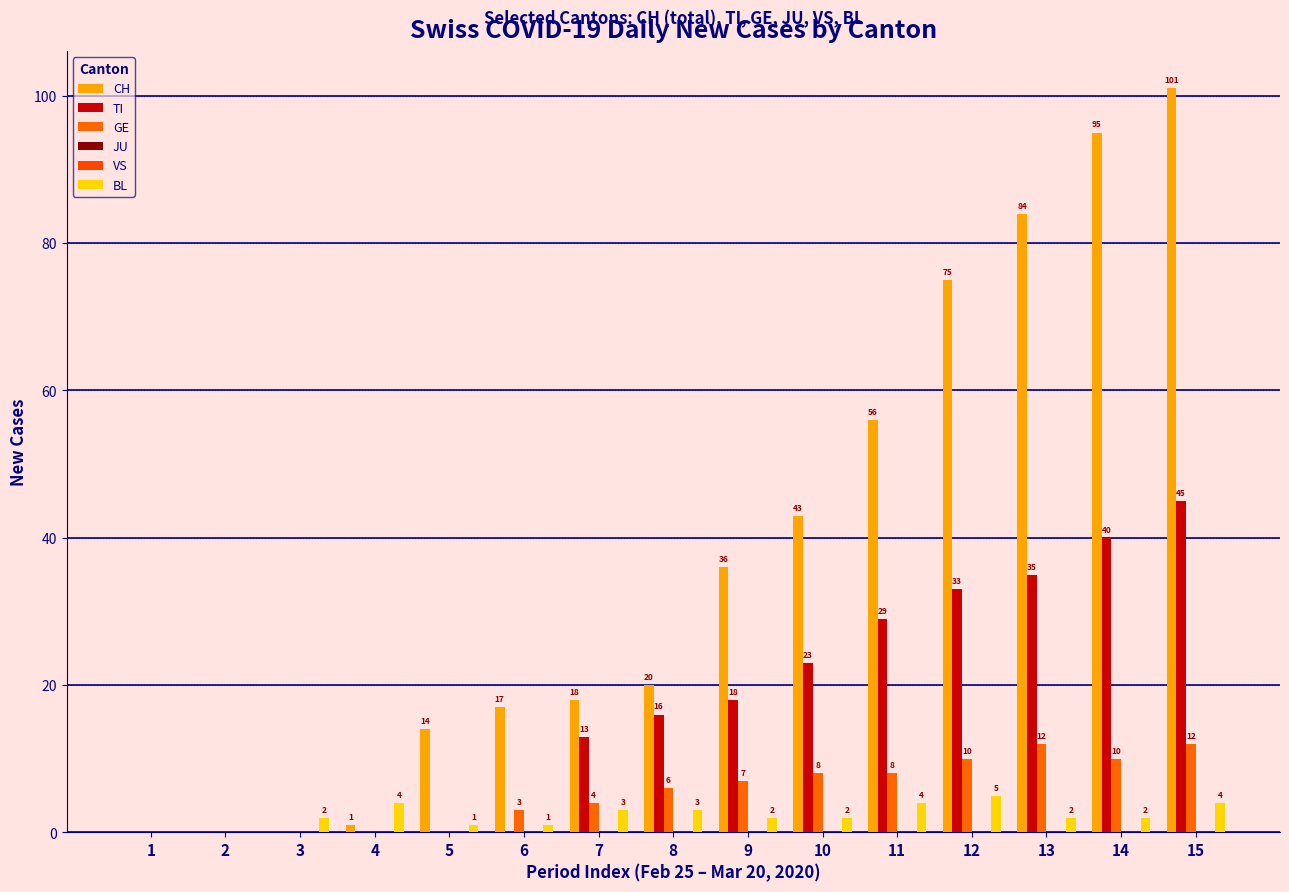

Reading right to left, extract all data points from this chart.

CH: 15=101	14=95	13=84	12=75	11=56	10=43	9=36	8=20	7=18	6=17	5=14	4=1	3=0	2=0	1=0
TI: 15=45	14=40	13=35	12=33	11=29	10=23	9=18	8=16	7=13	6=0	5=0	4=0	3=0	2=0	1=0
GE: 15=12	14=10	13=12	12=10	11=8	10=8	9=7	8=6	7=4	6=3	5=0	4=0	3=0	2=0	1=0
JU: 15=0	14=0	13=0	12=0	11=0	10=0	9=0	8=0	7=0	6=0	5=0	4=0	3=0	2=0	1=0
VS: 15=0	14=0	13=0	12=0	11=0	10=0	9=0	8=0	7=0	6=0	5=0	4=0	3=0	2=0	1=0
BL: 15=4	14=2	13=2	12=5	11=4	10=2	9=2	8=3	7=3	6=1	5=1	4=4	3=2	2=0	1=0